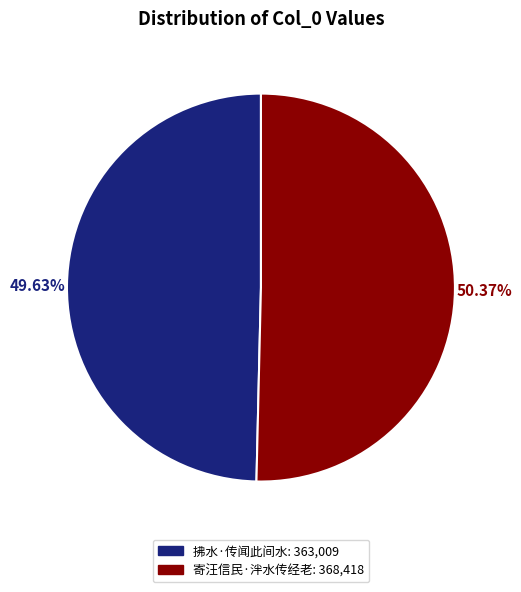

To the nearest percent, what is the difference between the largest and smallest slice percentages?

1%